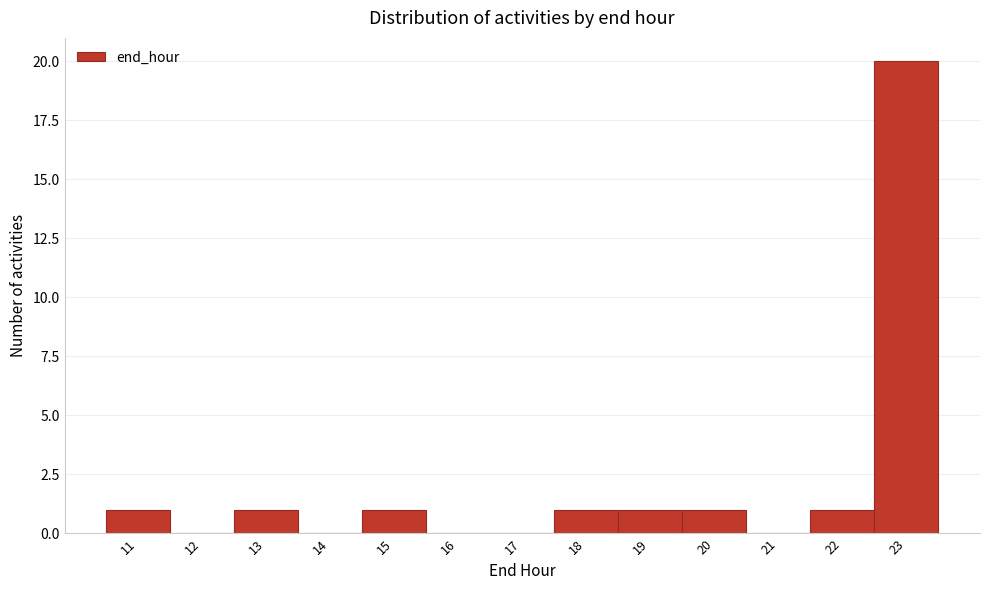

Reading left to right, what are all the values shown in this chart?

11=1	12=0	13=1	14=0	15=1	16=0	17=0	18=1	19=1	20=1	21=0	22=1	23=20